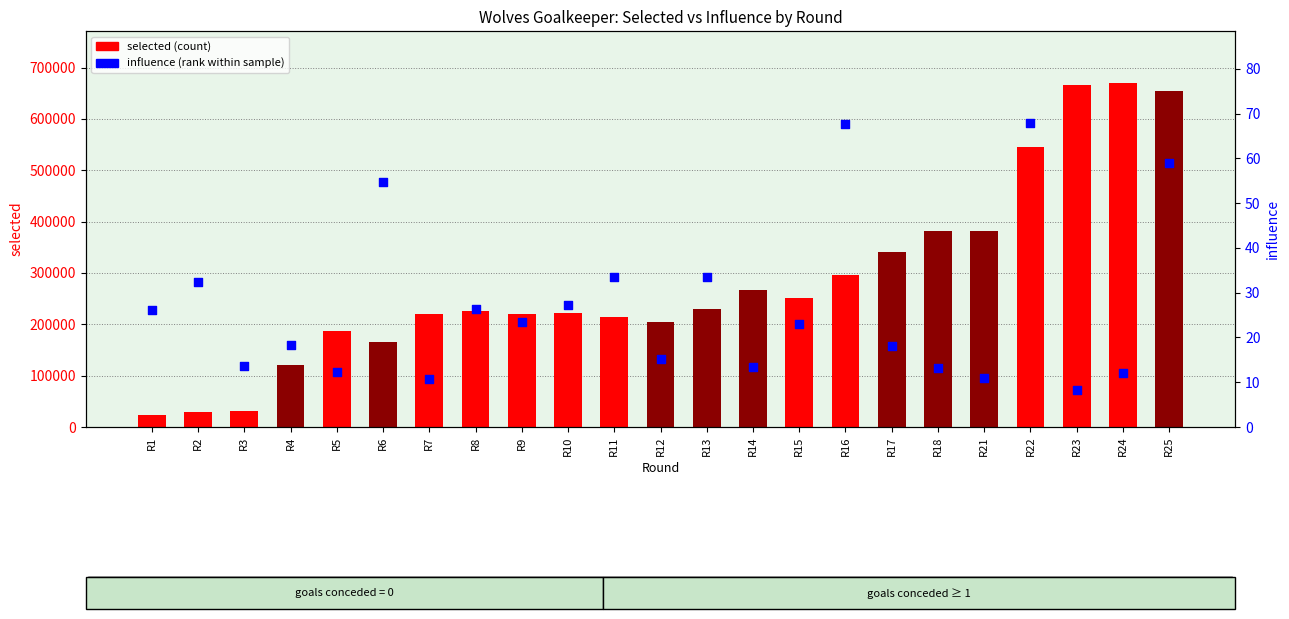

Is the value of selected (count) at R14 greater than the value of influence (percentile rank) at R21?

Yes